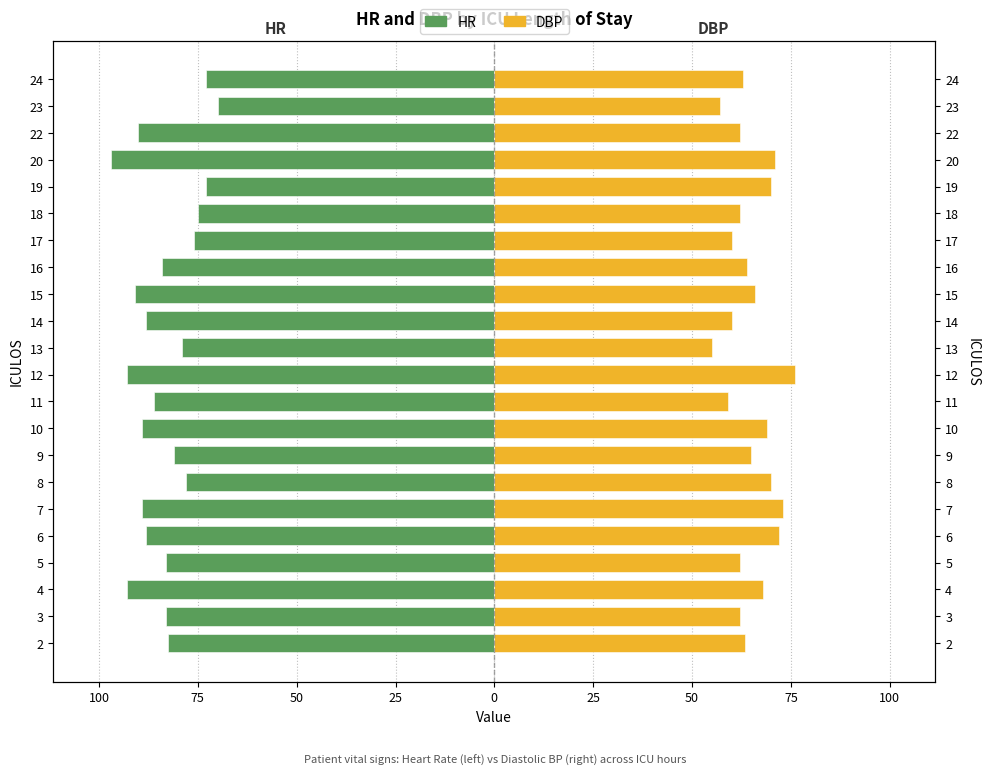

Reading left to right, extract all data points from this chart.

HR: -82.5	-83.0	-93.0	-83.0	-88.0	-89.0	-78.0	-81.0	-89.0	-86.0	-93.0	-79.0	-88.0	-91.0	-84.0	-76.0	-75.0	-73.0	-97.0	-90.0	-70.0	-73.0
DBP: 63.5	62.0	68.0	62.0	72.0	73.0	70.0	65.0	69.0	59.0	76.0	55.0	60.0	66.0	64.0	60.0	62.0	70.0	71.0	62.0	57.0	63.0